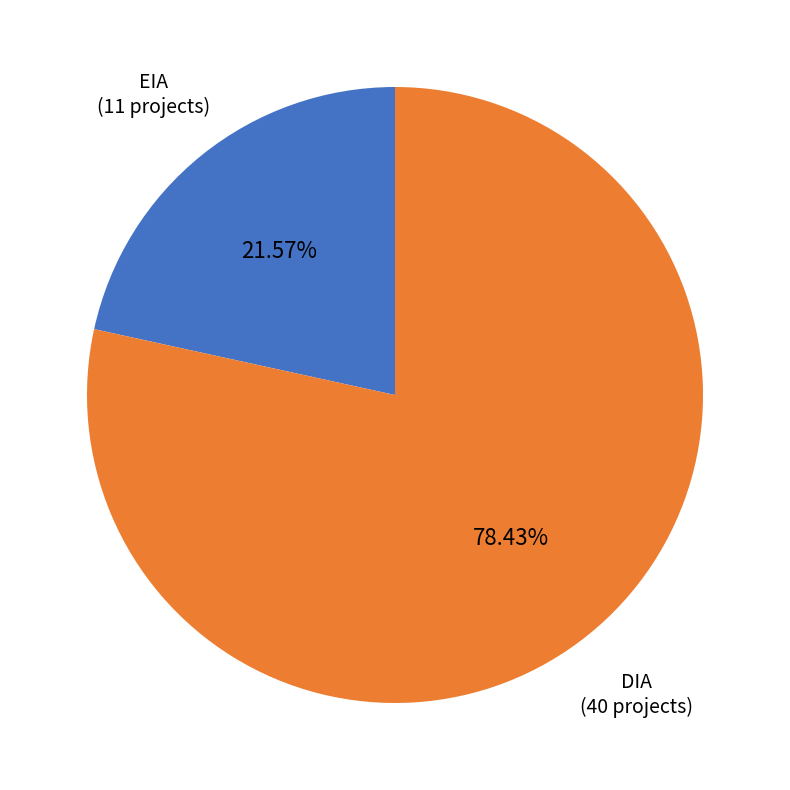

Approximately how many times larger is the value at EIA compared to DIA?

0.3